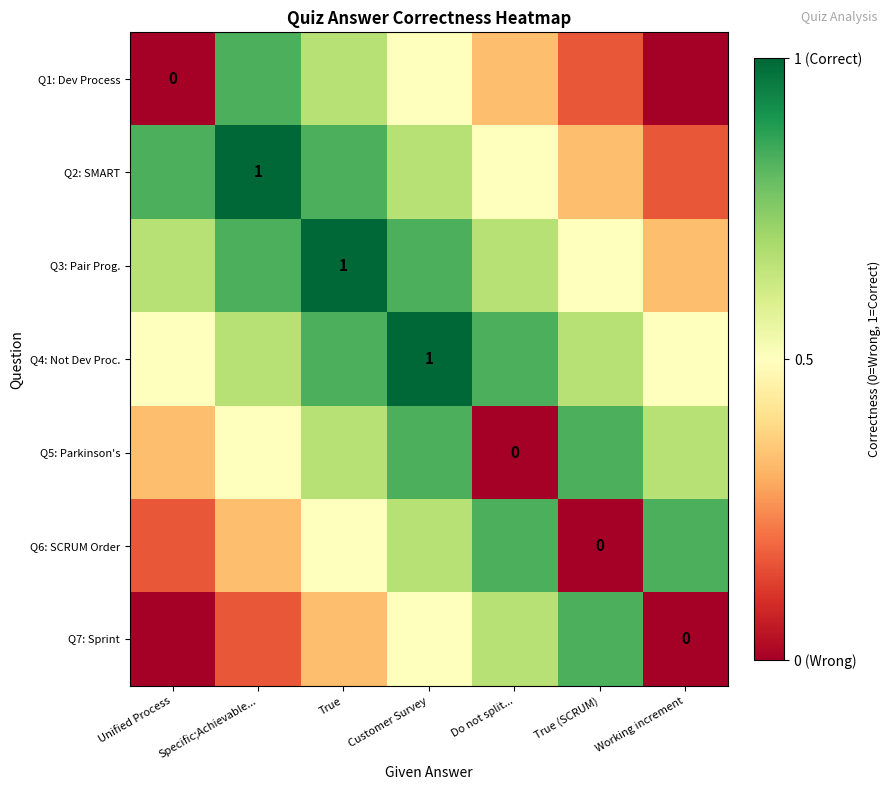

Which has a higher value, True or True (SCRUM)?

True